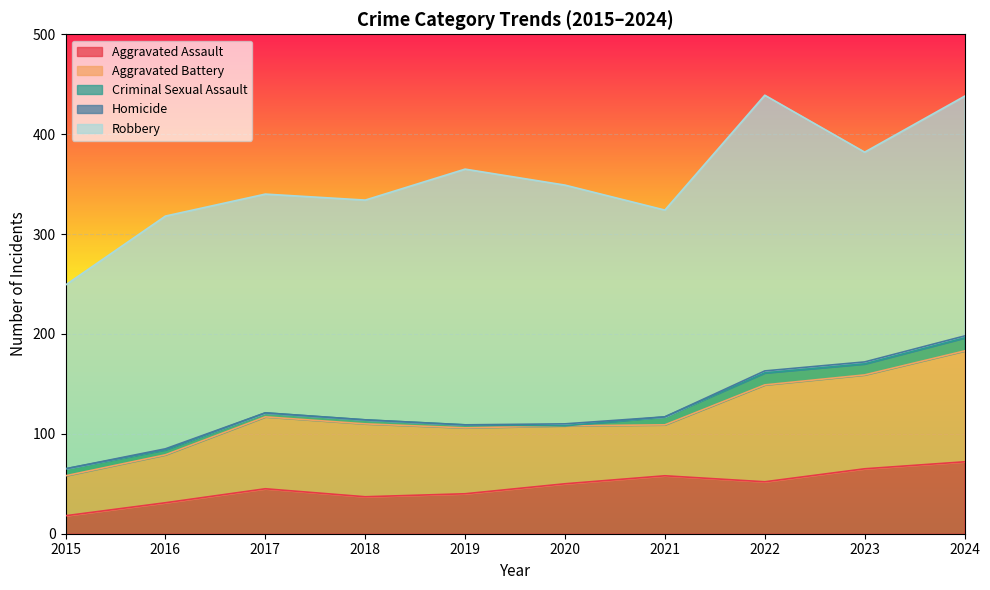

What are all the series names shown in the legend?

Aggravated Assault, Aggravated Battery, Criminal Sexual Assault, Homicide, Robbery